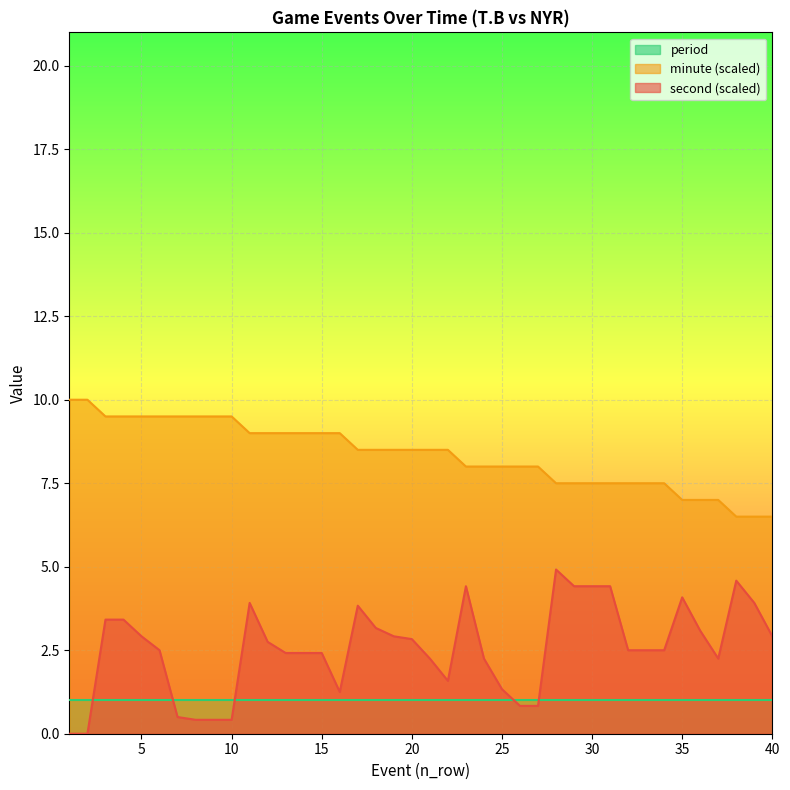

Where is second nearest to the value 2?

21